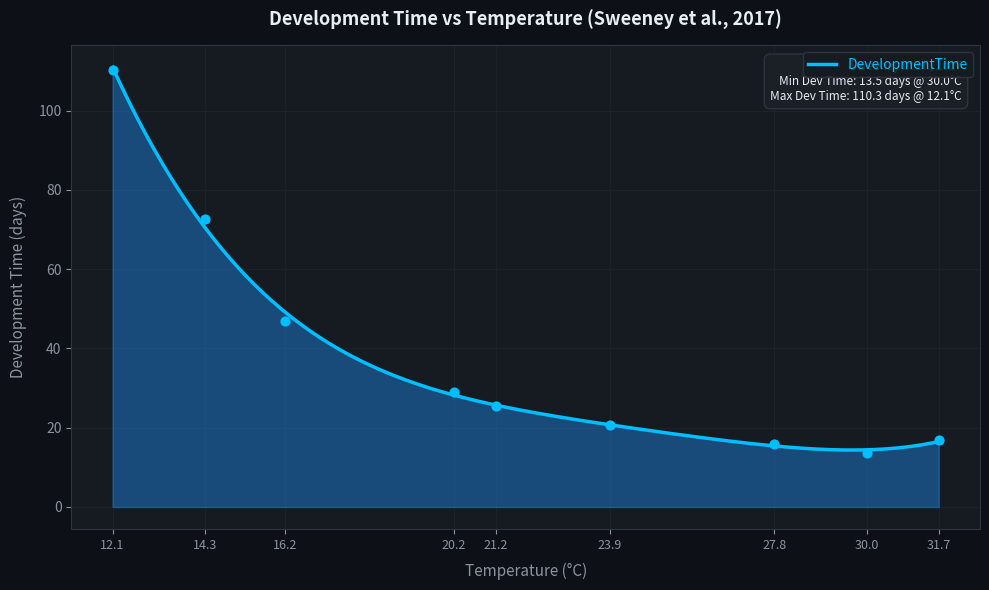

Which has a higher value, 20.2 or 14.3?

14.3